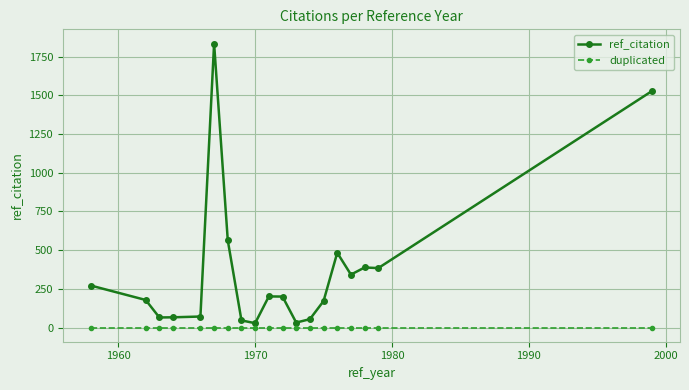

Which series has the widest spread of values?

ref_citation